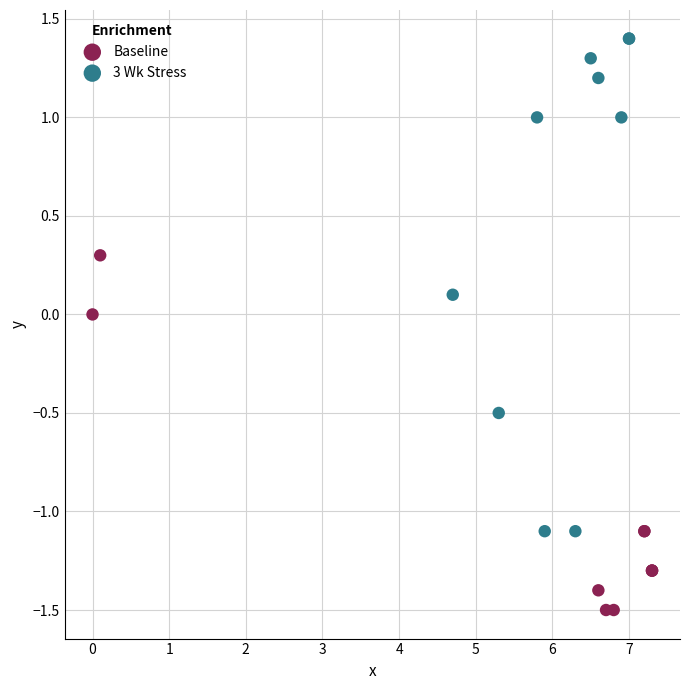

Which series reaches the maximum Y coordinate?

3 Wk Stress